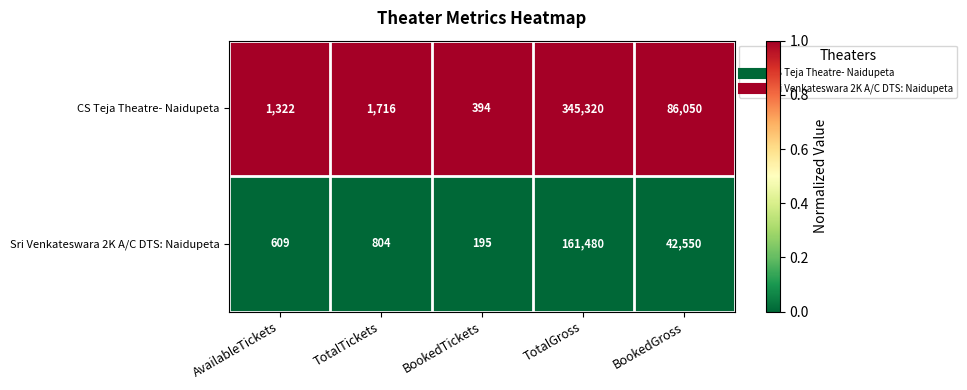

List the series in order of their peak value, highest first.

CS Teja Theatre- Naidupeta, Sri Venkateswara 2K A/C DTS: Naidupeta